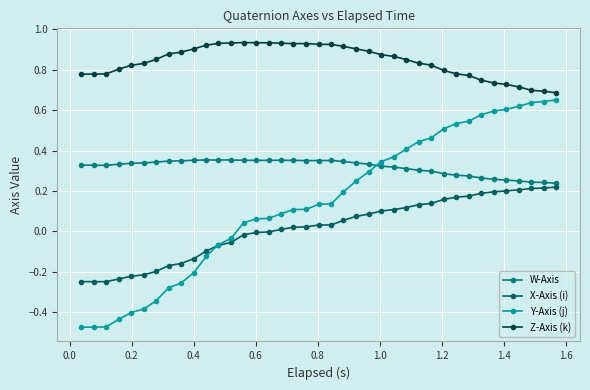

What is the sum of all Y-Axis (j) values?

5.5